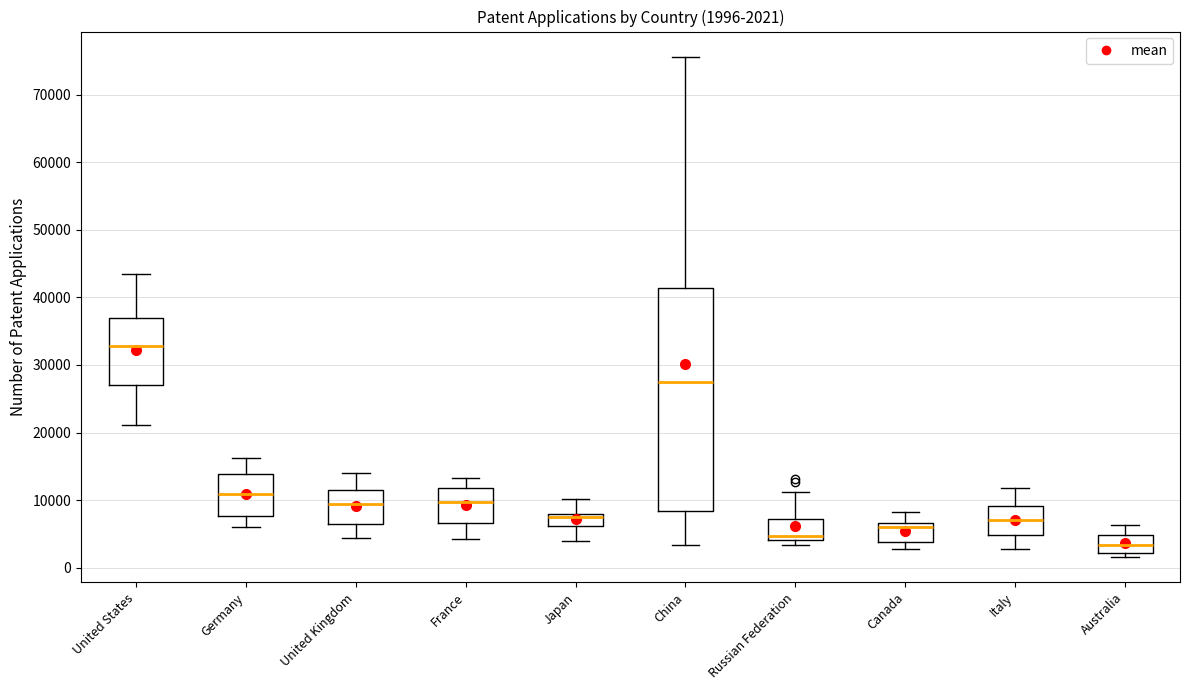

Which box has the highest median line?

United States